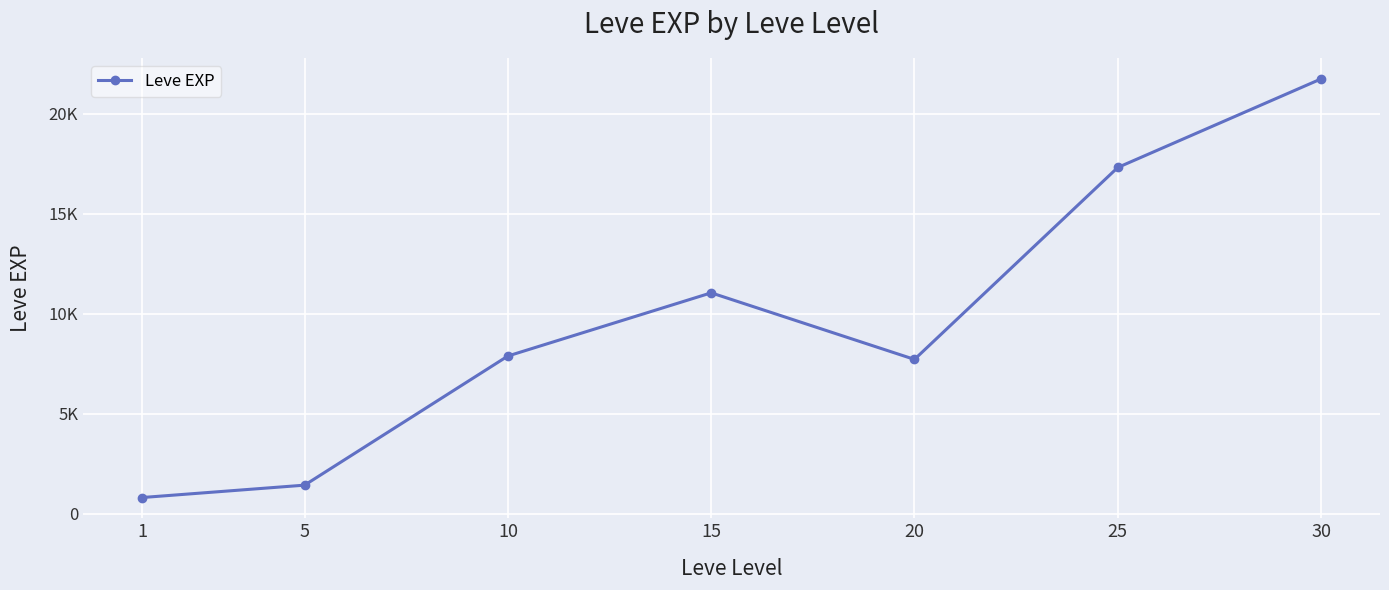

What is the average value?

9700